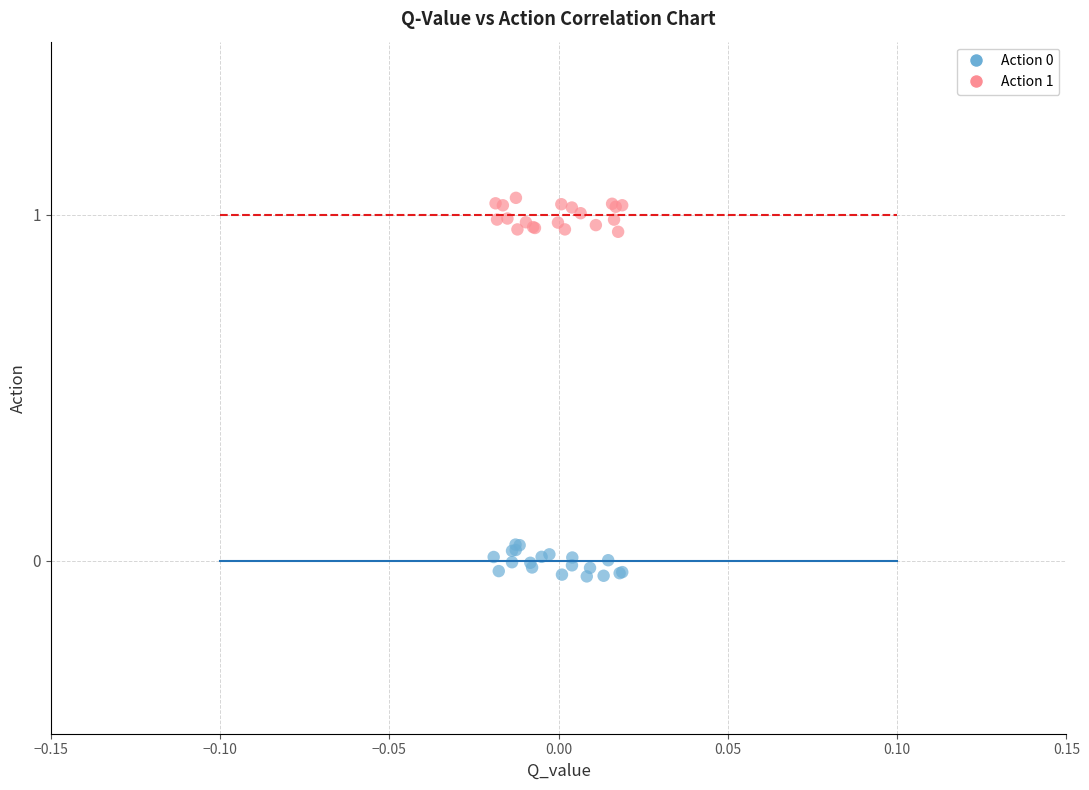

Which series reaches the maximum Y coordinate?

Action 1